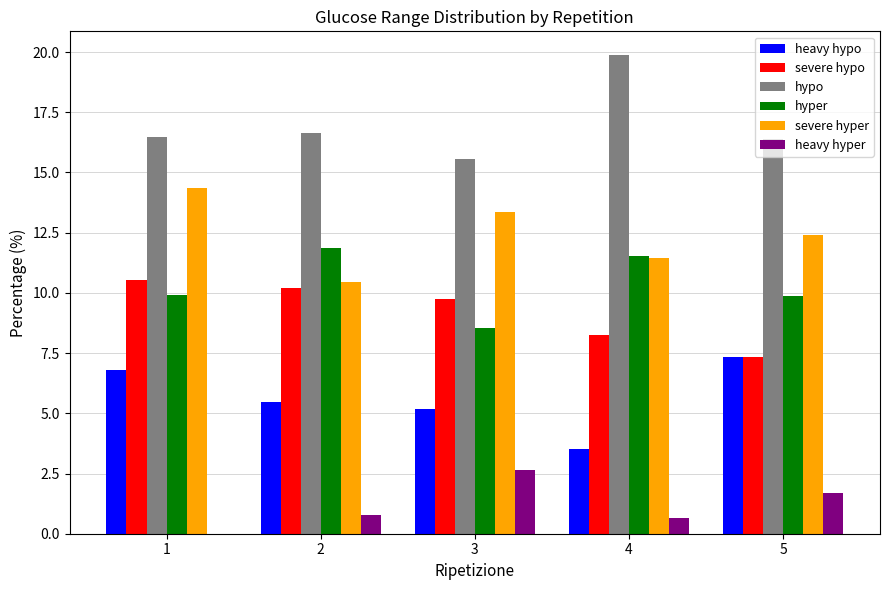

Which series has the largest range (max minus min)?

hypo